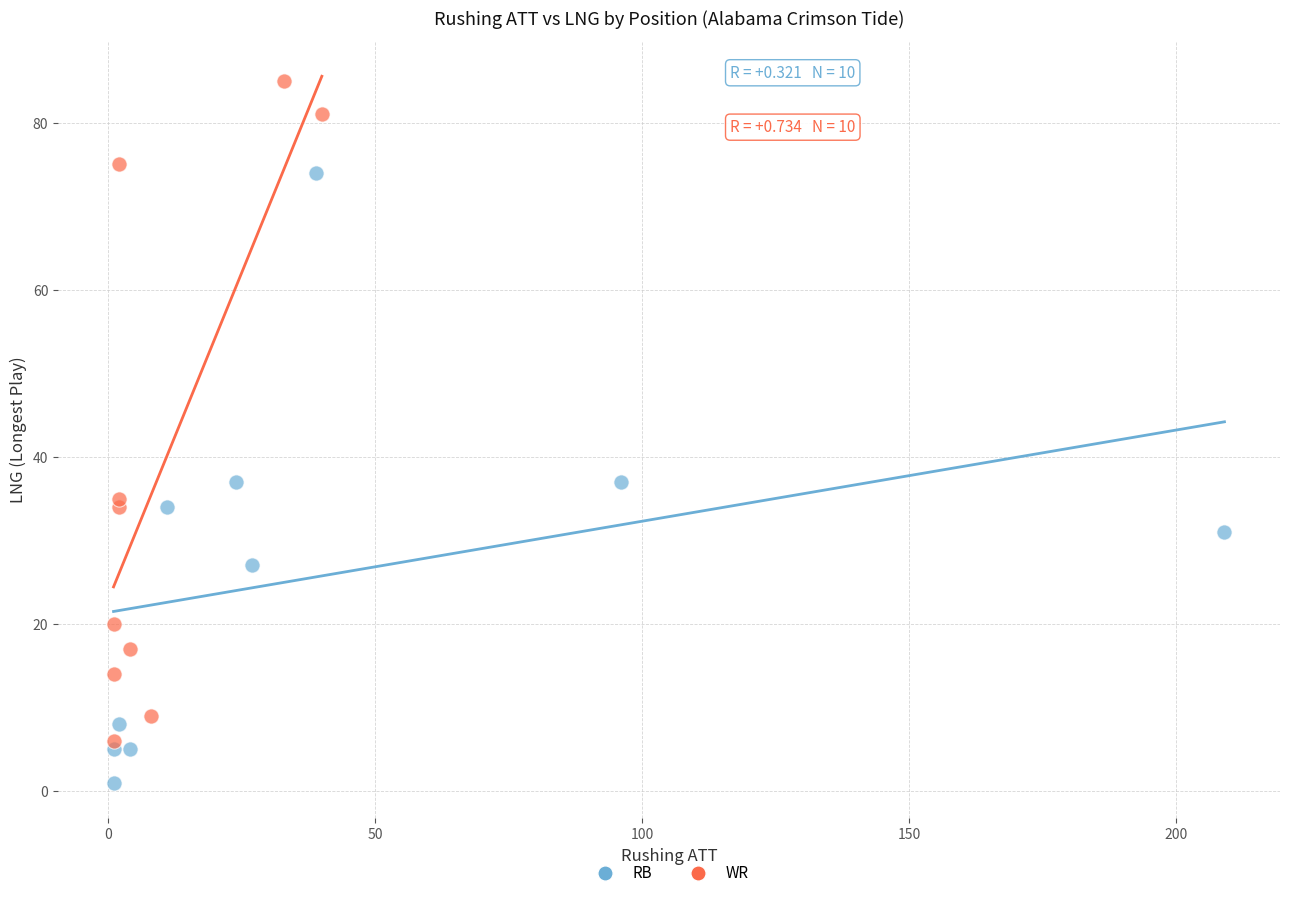

Which series contains the lowest Y value?

RB